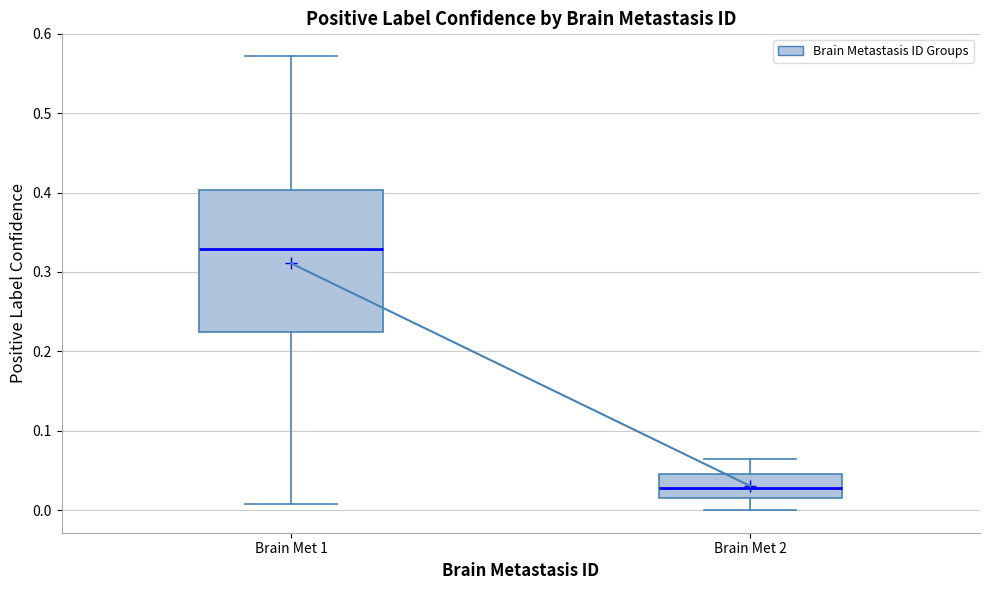

Comparing the boxes themselves (not the whiskers), which one is the tallest?

Brain Met 1